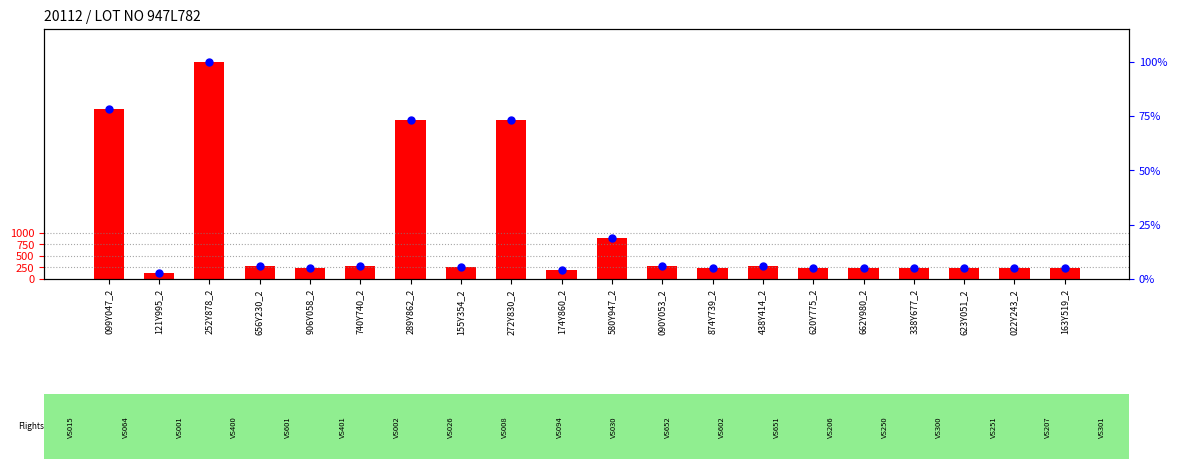

Which series contains the highest Y value?

Quantity